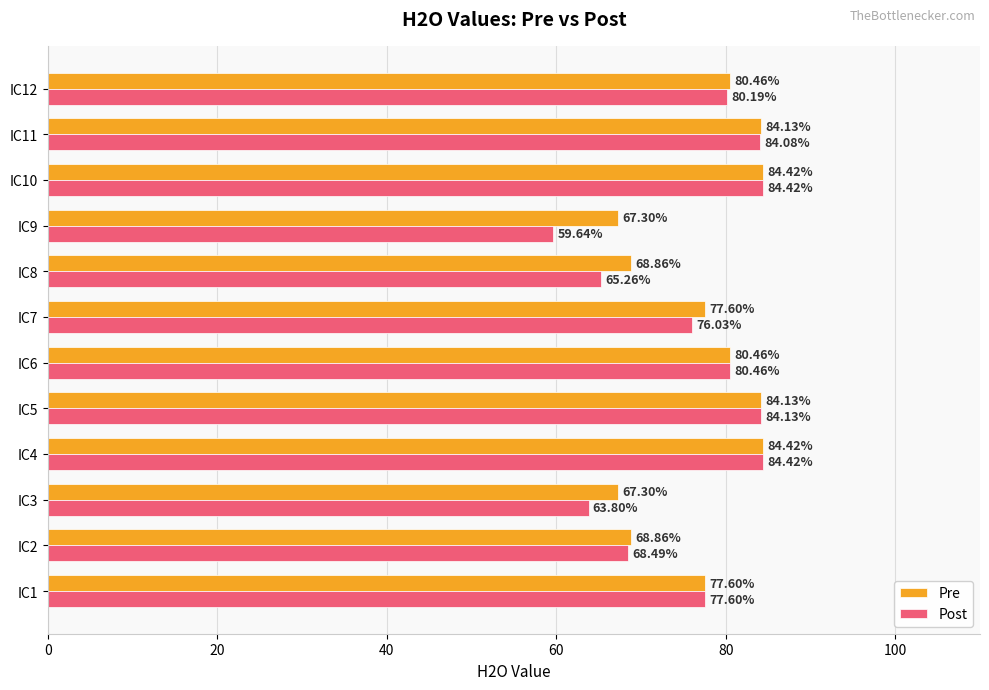

Which series changed the most between IC2 and IC10?

Post